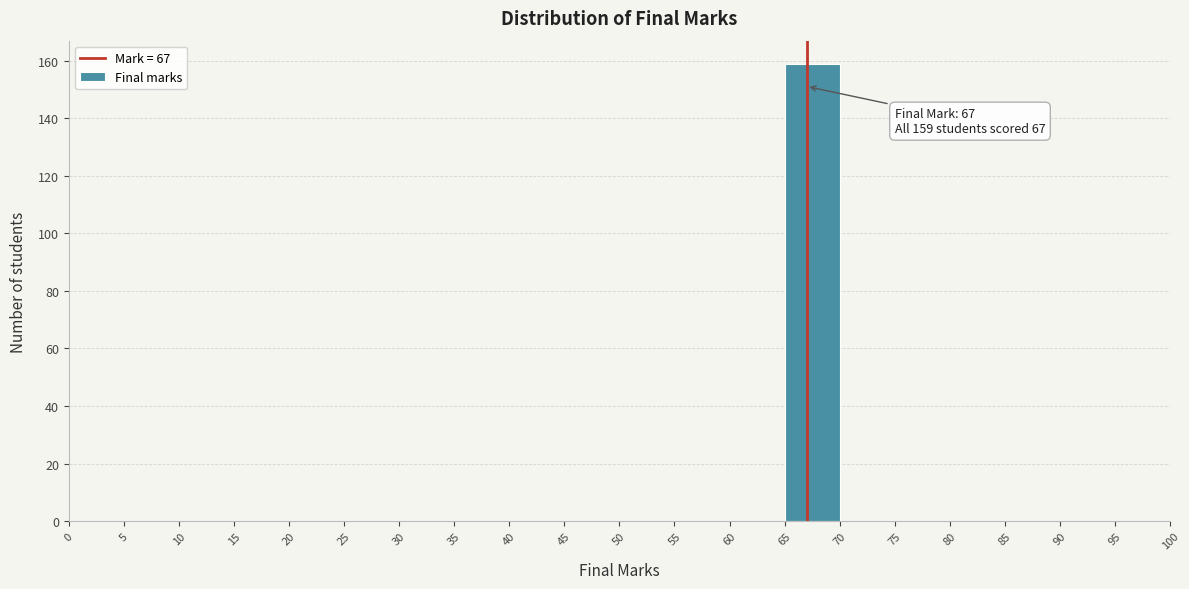

Over which range of the x-axis is the bar tallest?

65 to 70